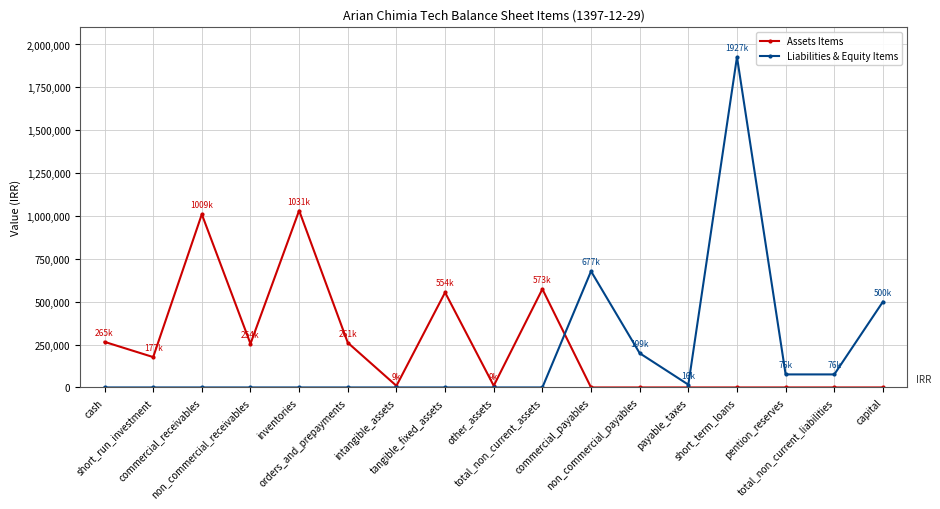

Count the number of categories in the chart.

17